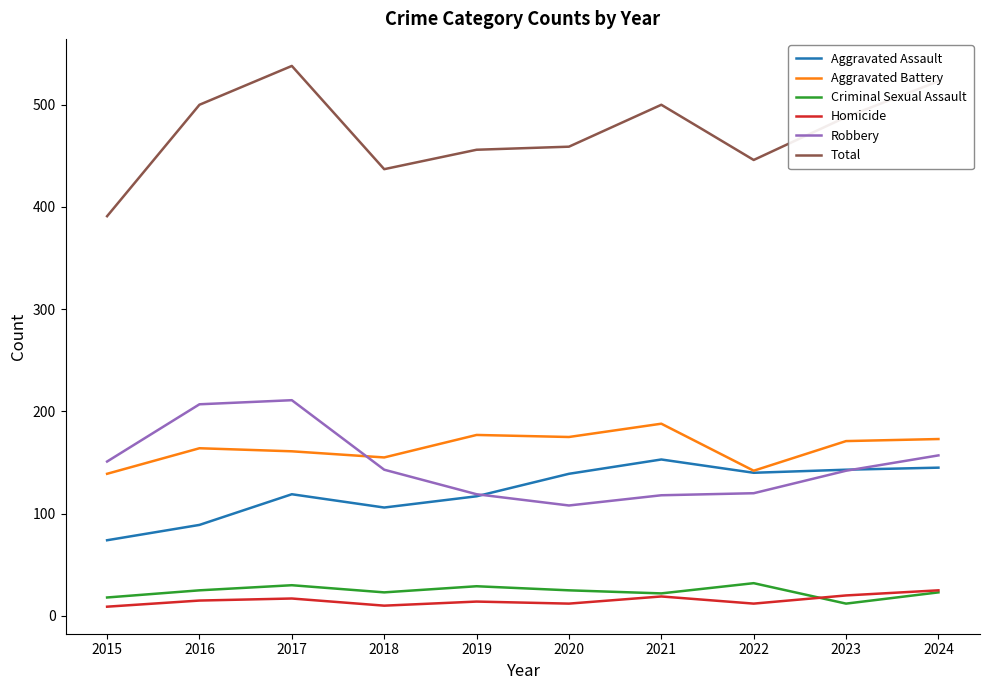

Is the value of Total at 2018 greater than the value of Homicide at 2017?

Yes